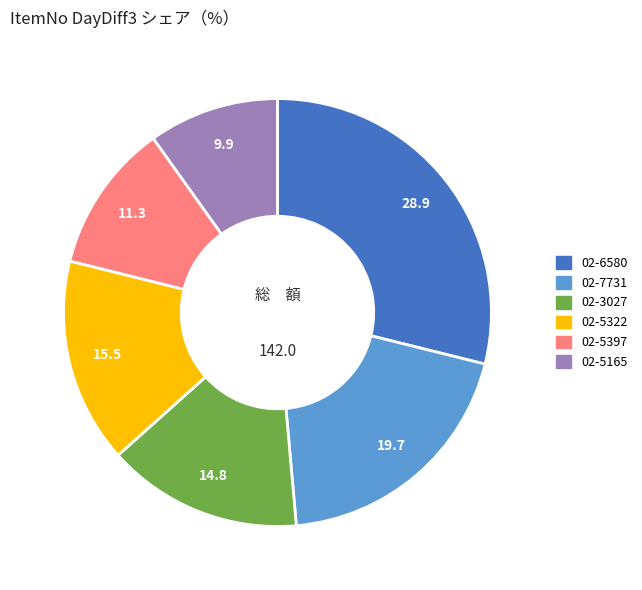

The 02-5397 slice represents 1% of the pie. True or false?

False